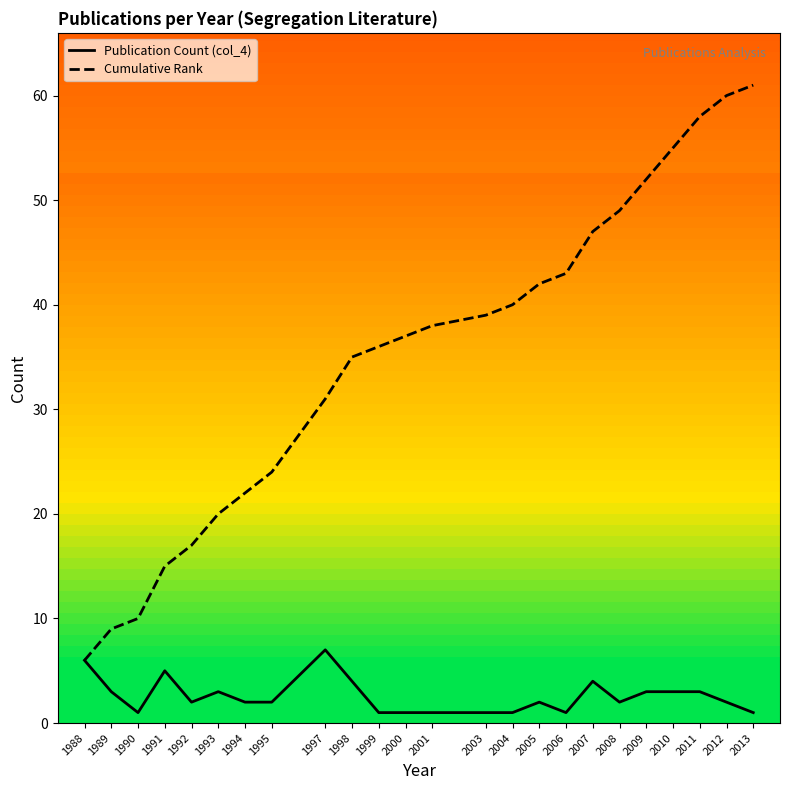

What value does the Cumulative Rank series have at 2007?

47